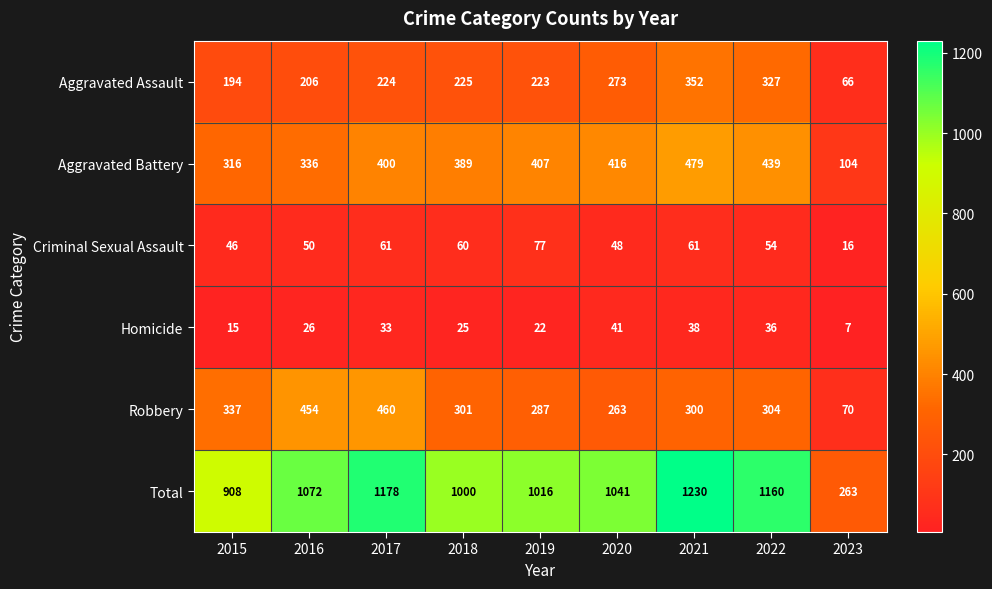

What is the maximum value shown in the chart?

1230